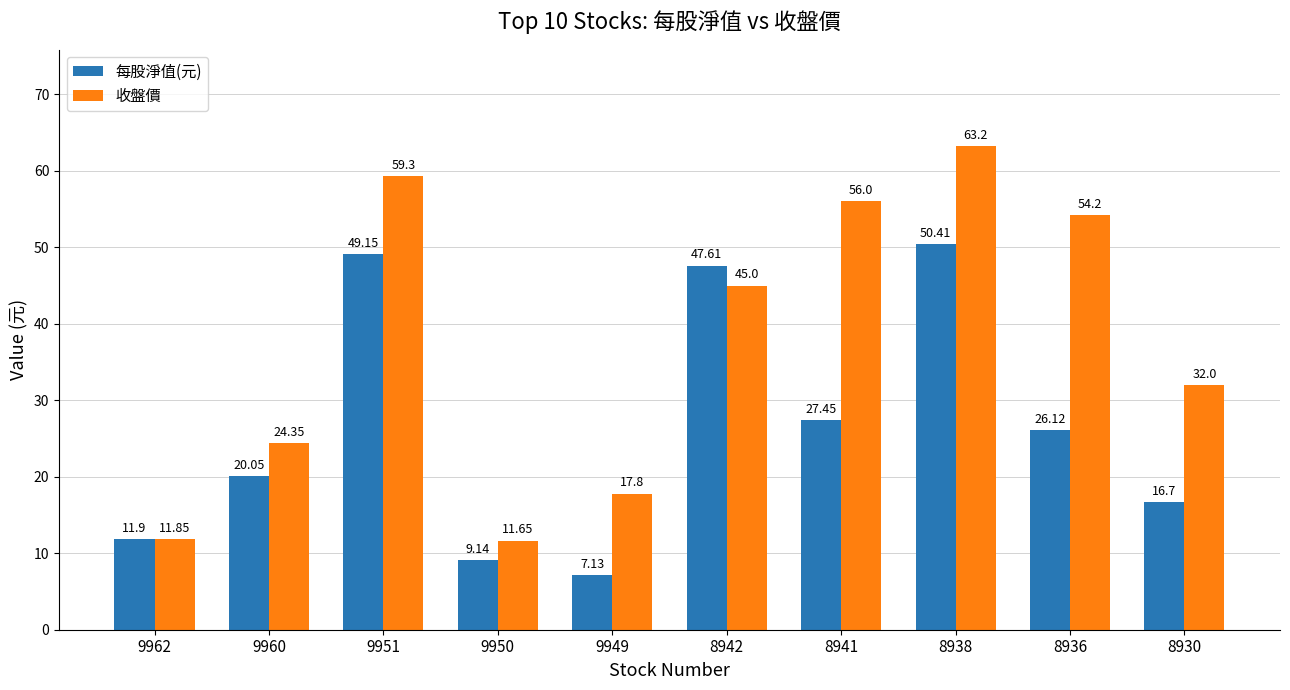

What is the sum of the 每股淨值(元) values at 8930 and 8936?

42.8